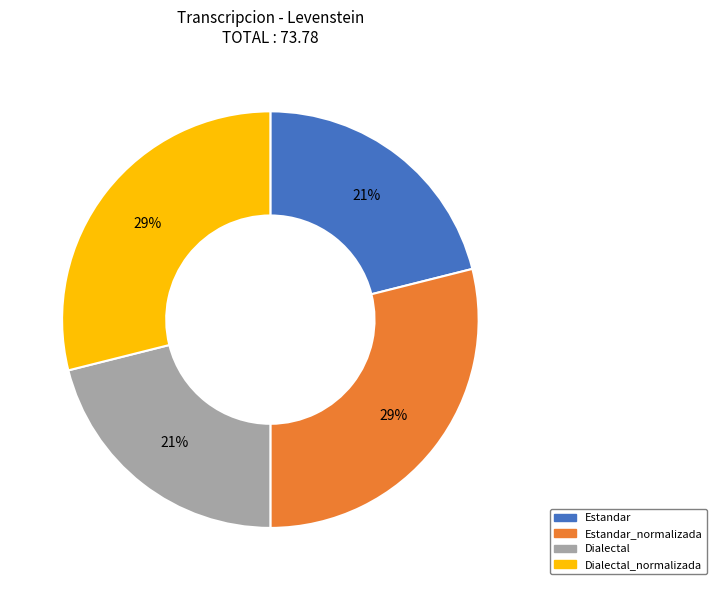

Does any single category account for the majority?

No